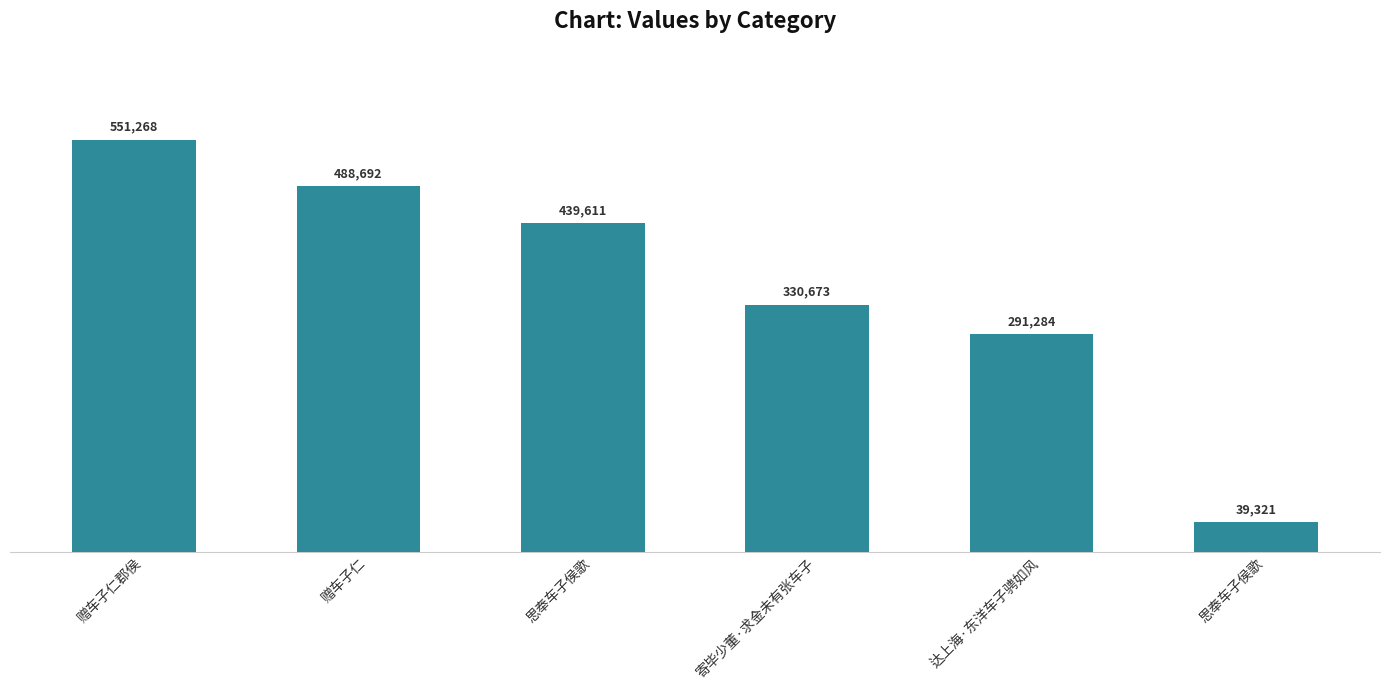

What is the difference between the maximum and minimum values?

511947